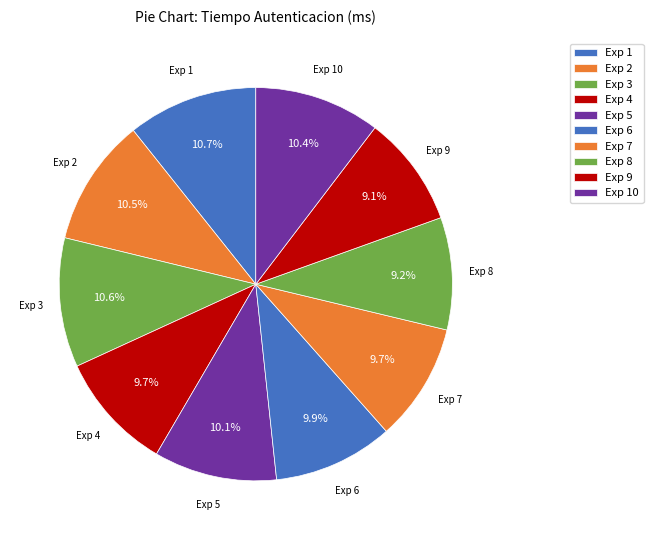

Which category has the biggest portion of the pie?

1